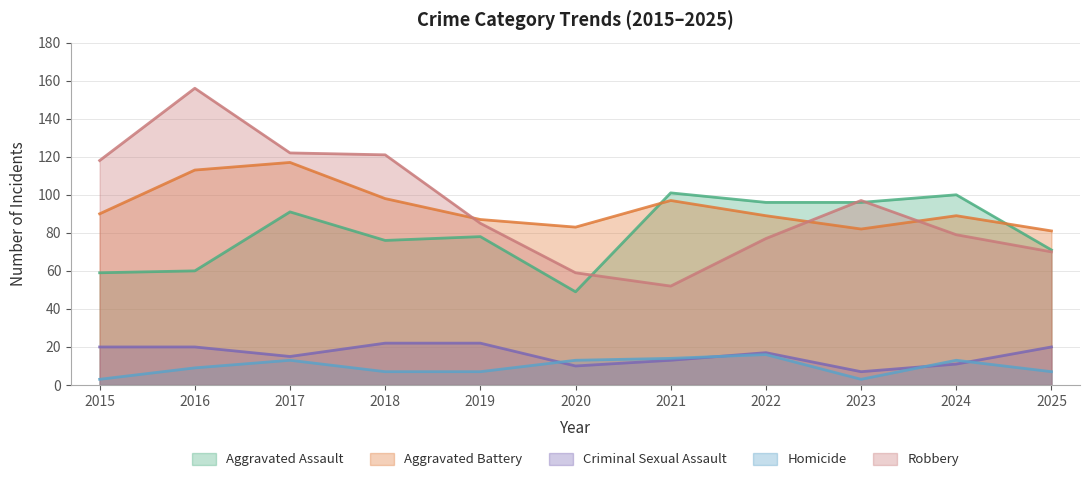

Which series has the largest range (max minus min)?

Robbery